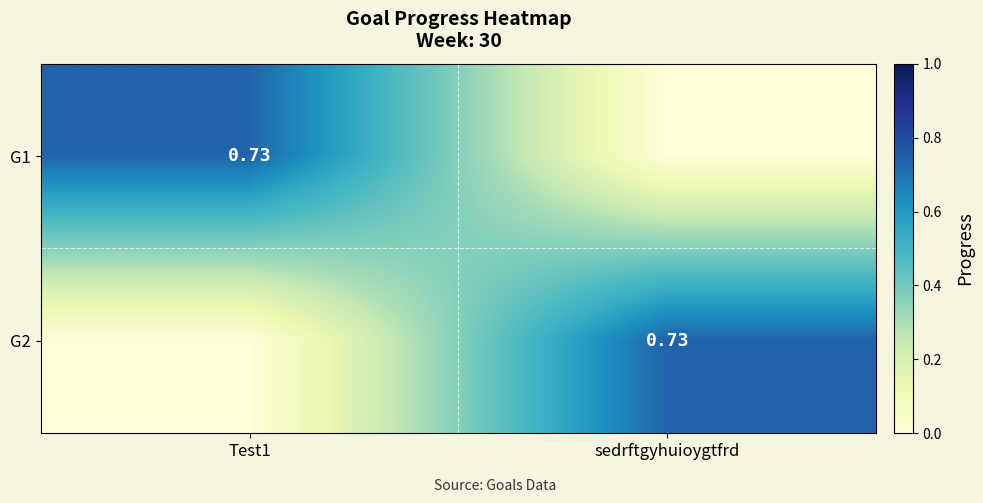

The G2 series shows 0.0 at Test1. True or false?

True